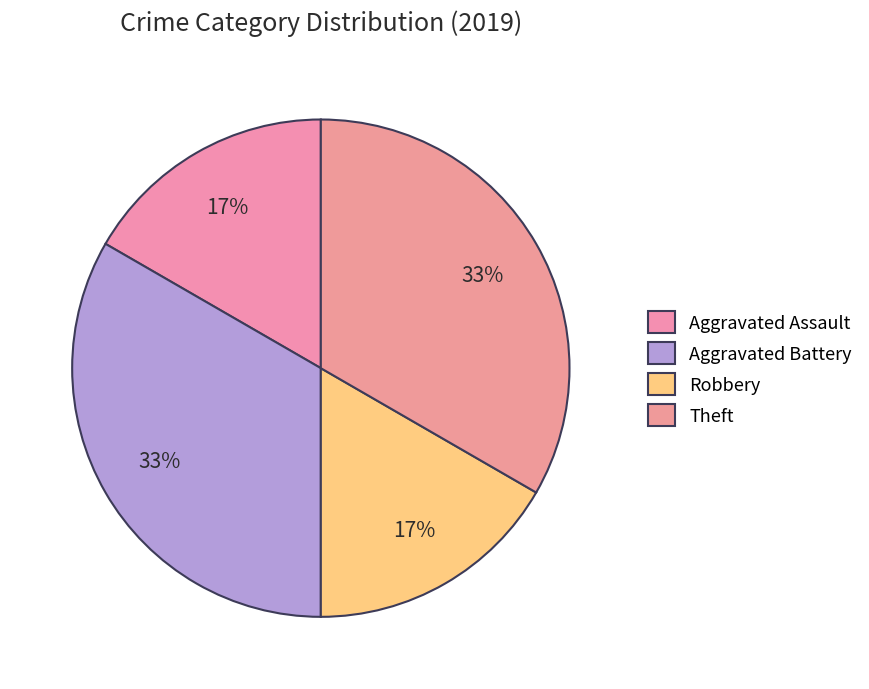

The Robbery slice represents 17% of the pie. True or false?

True